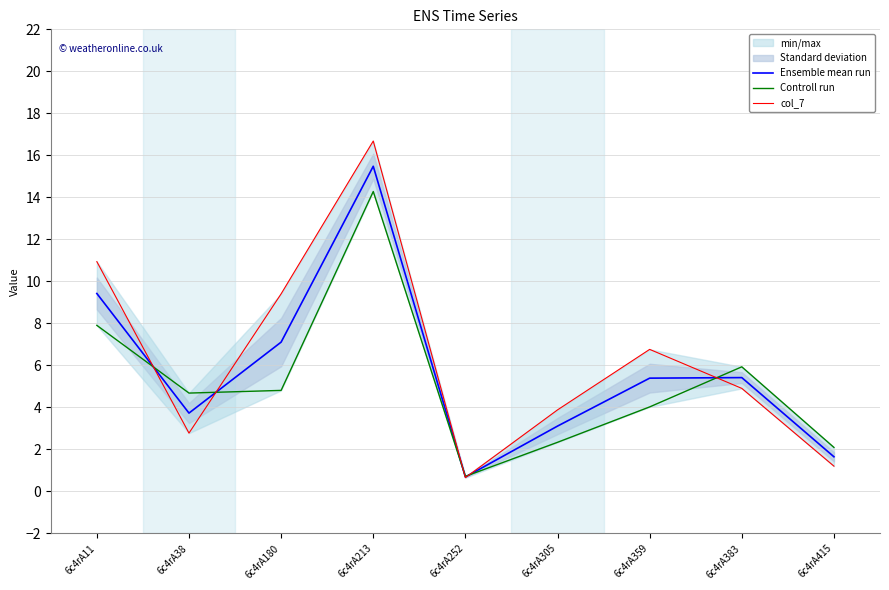

What is the smallest value displayed?

0.7